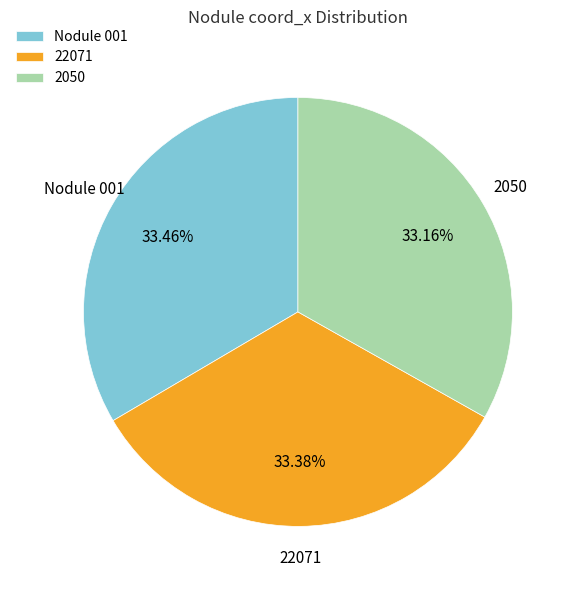

Does 22071 represent more than half of the total?

No